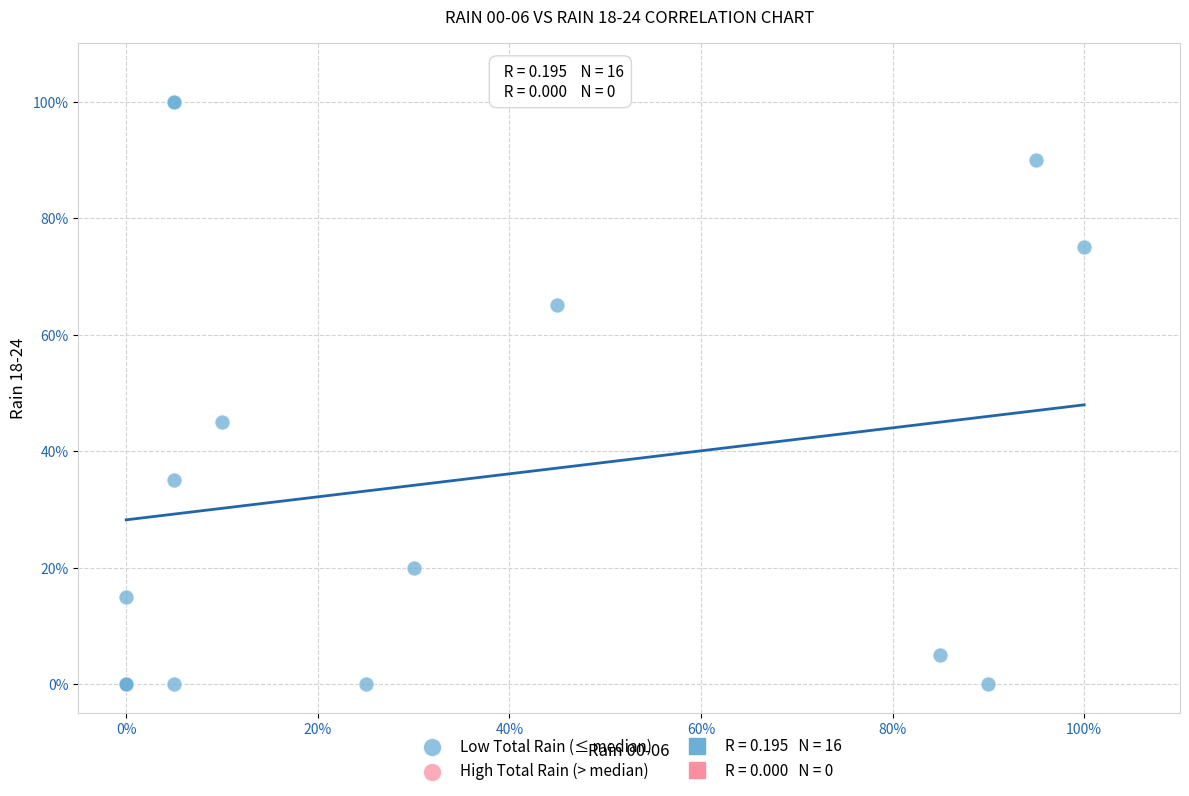

What Y value in the scatter plot is closest to 50?

45